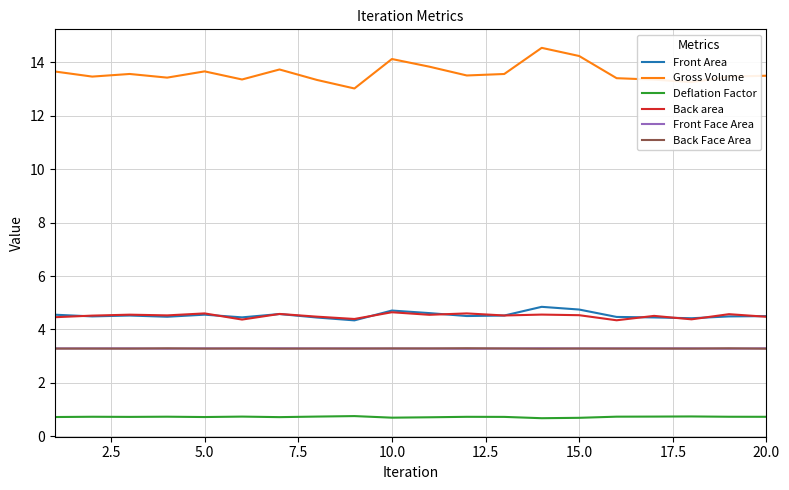

True or false: Back Face Area and Back area cross at least once.

False